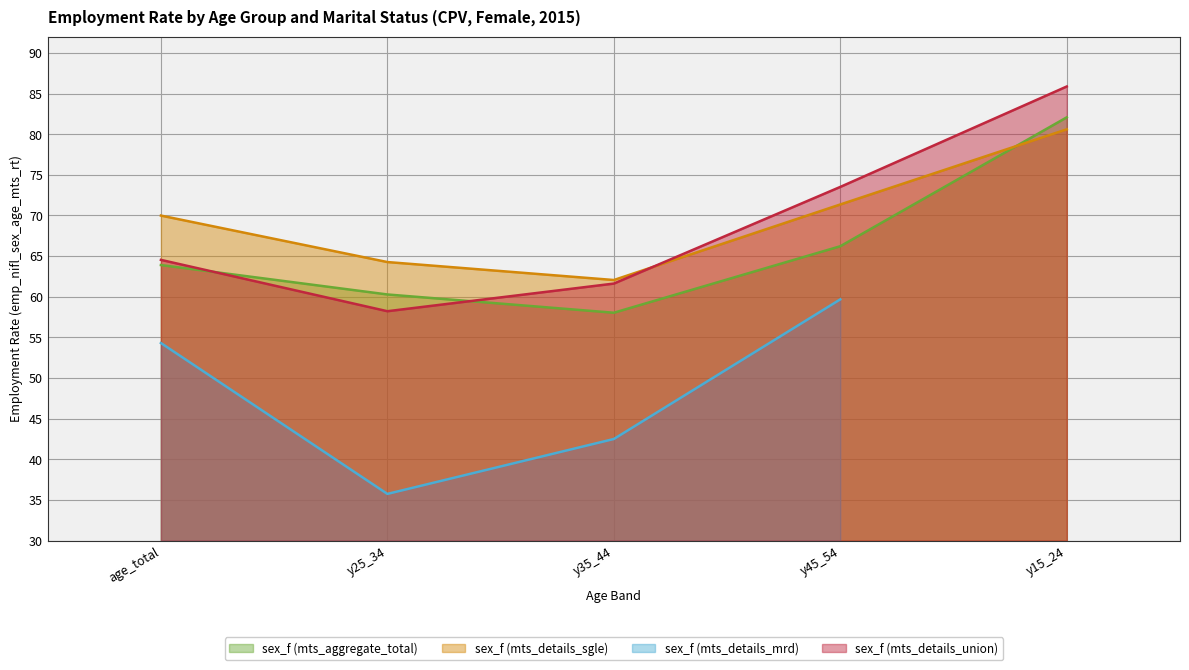

Is it true that sex_f (mts_details_union) equals 64.5 at age_total?

True